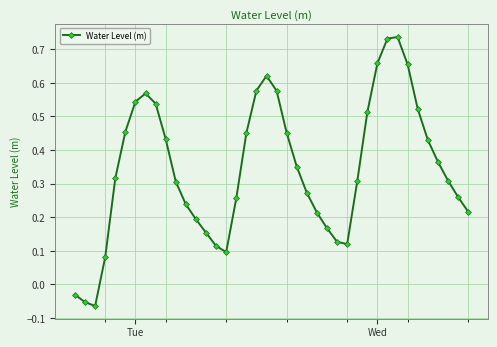

What is the difference between the maximum and minimum values?

0.8